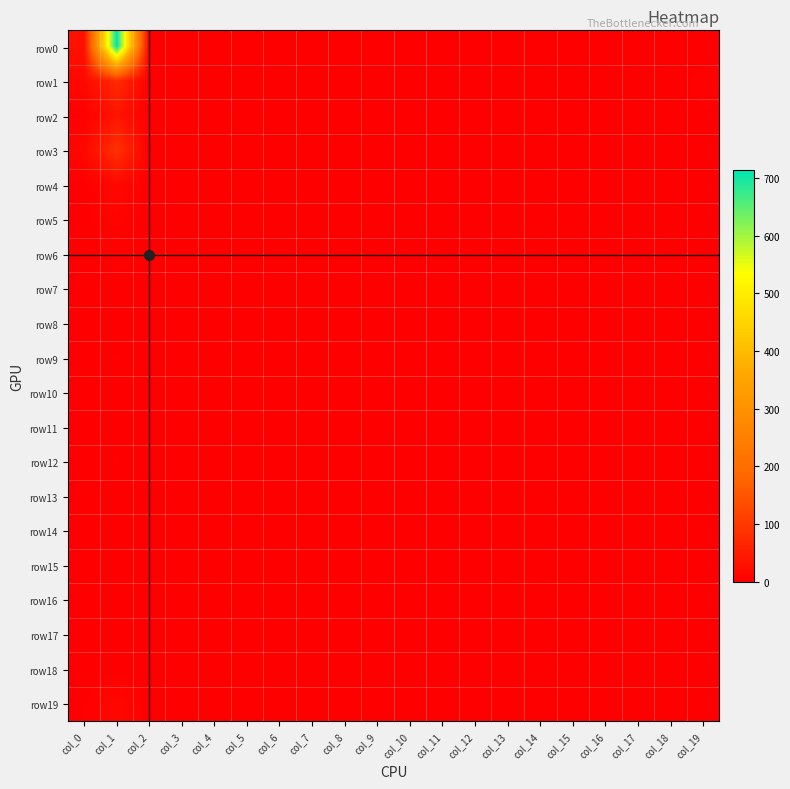

Which series changed the most between col_11 and col_14?

row0